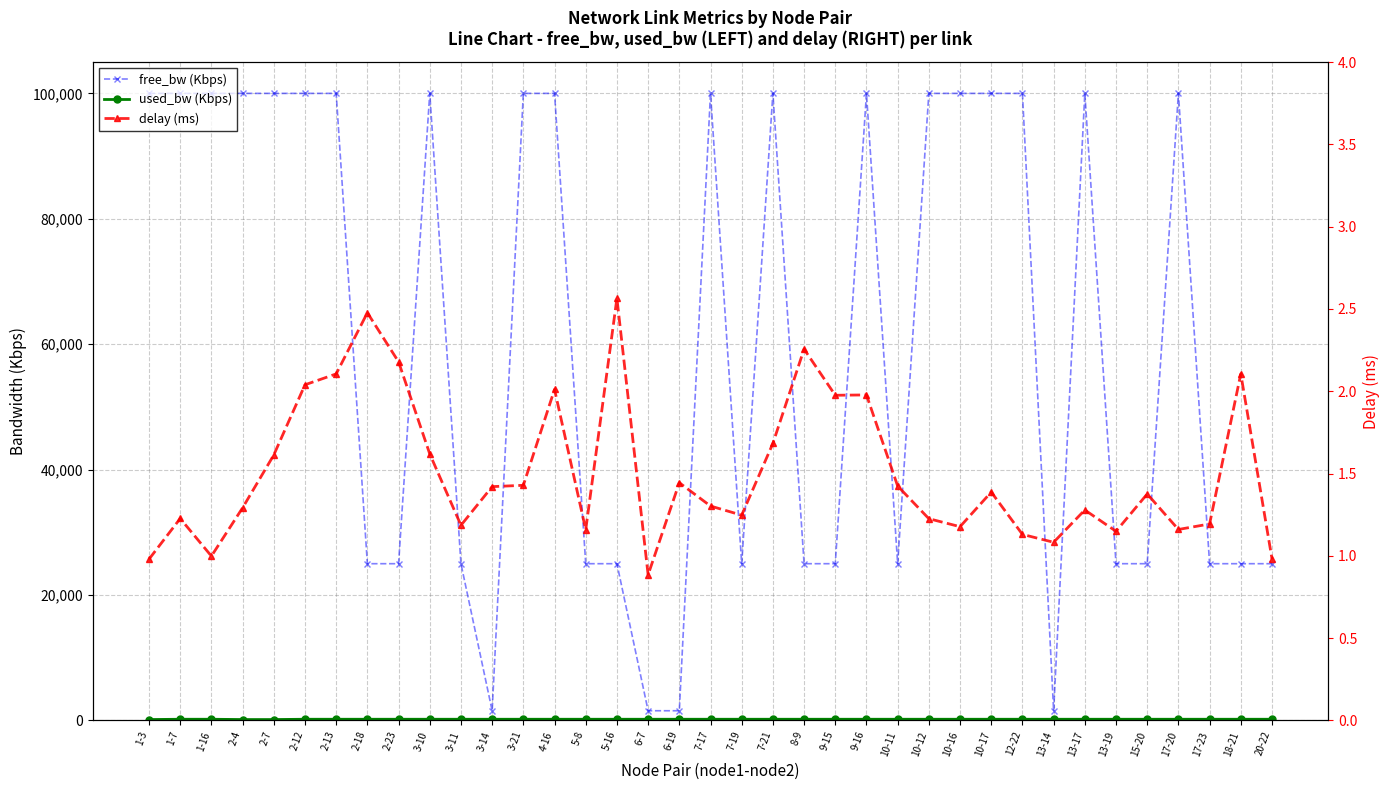

Rank the categories by free_bw (Kbps) value from lowest to highest.

6-7, 3-14, 6-19, 13-14, 2-18, 2-23, 5-8, 5-16, 9-15, 15-20, 17-23, 20-22, 3-11, 7-19, 8-9, 10-11, 13-19, 18-21, 1-7, 1-16, 2-12, 4-16, 7-17, 9-16, 10-12, 10-17, 13-17, 17-20, 2-13, 3-10, 3-21, 7-21, 10-16, 12-22, 2-4, 2-7, 1-3